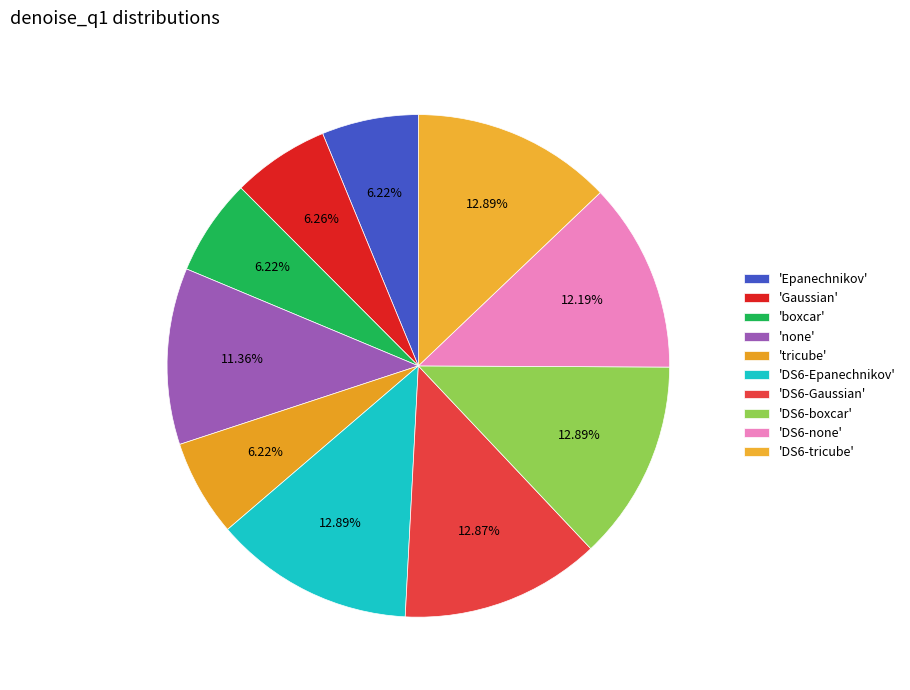

Is there any slice that represents more than half of the pie?

No